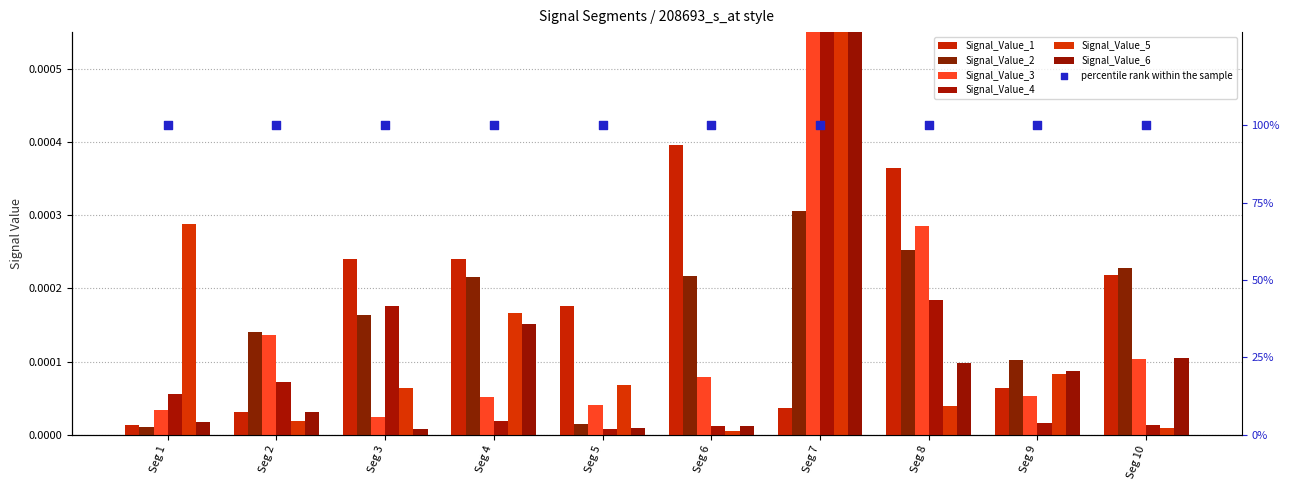

Which series has the largest total across all categories?

Signal_Value_1